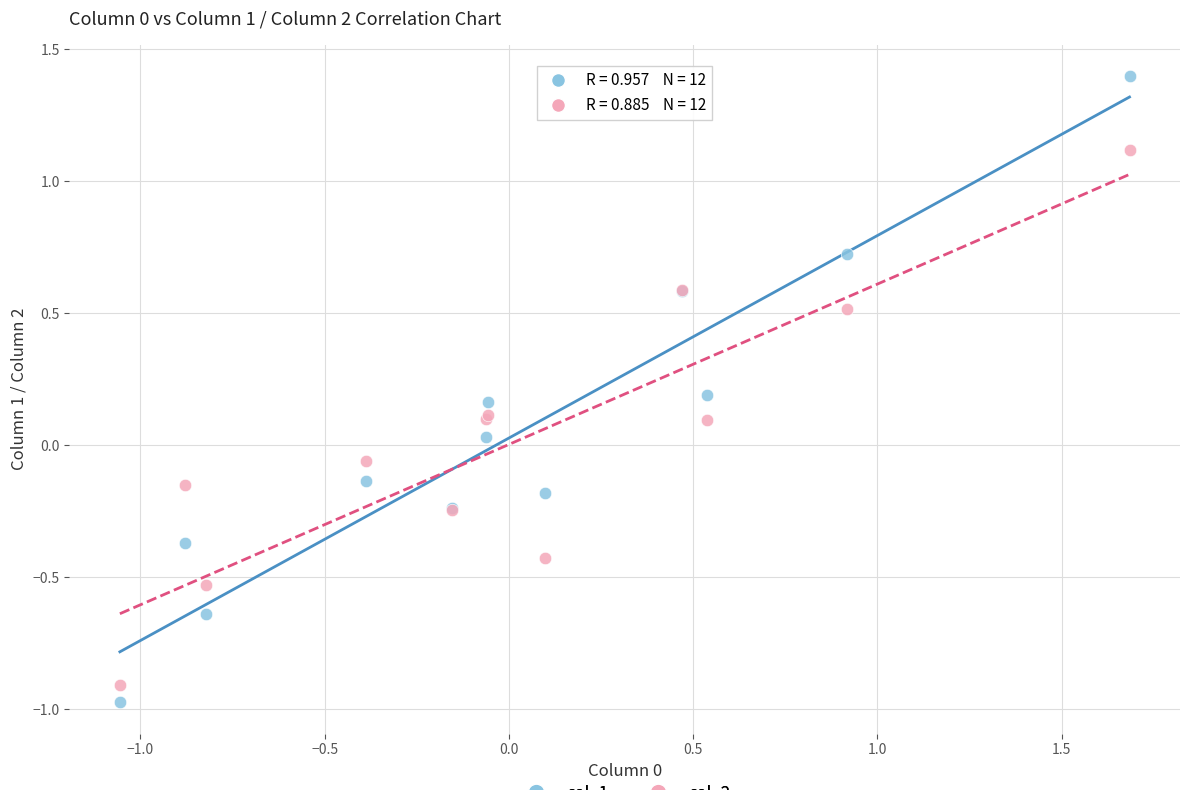

Which series contains the highest Y value?

col_1